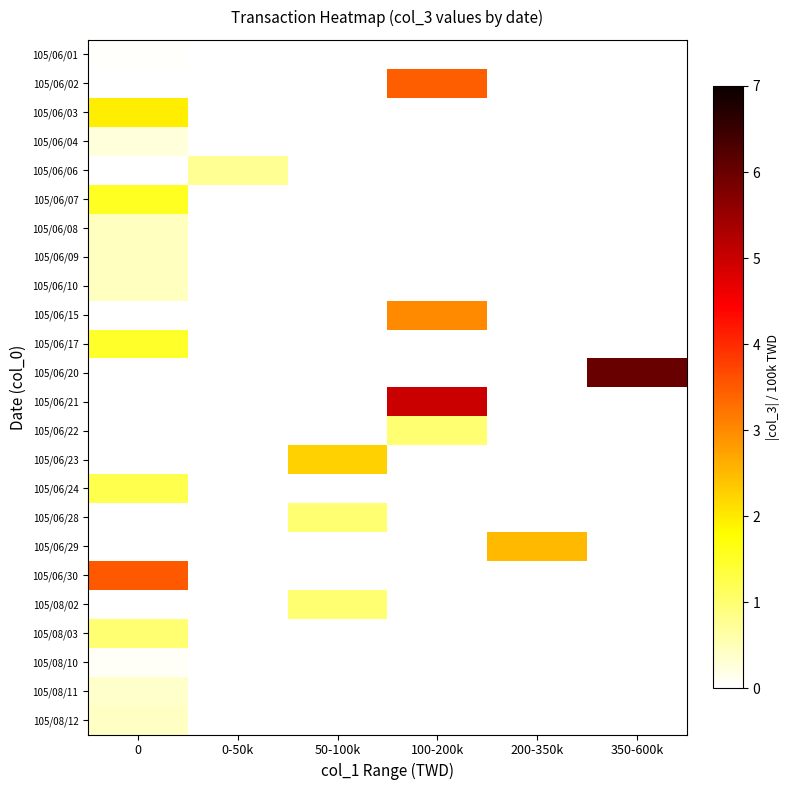

How many data points does each series have?

6